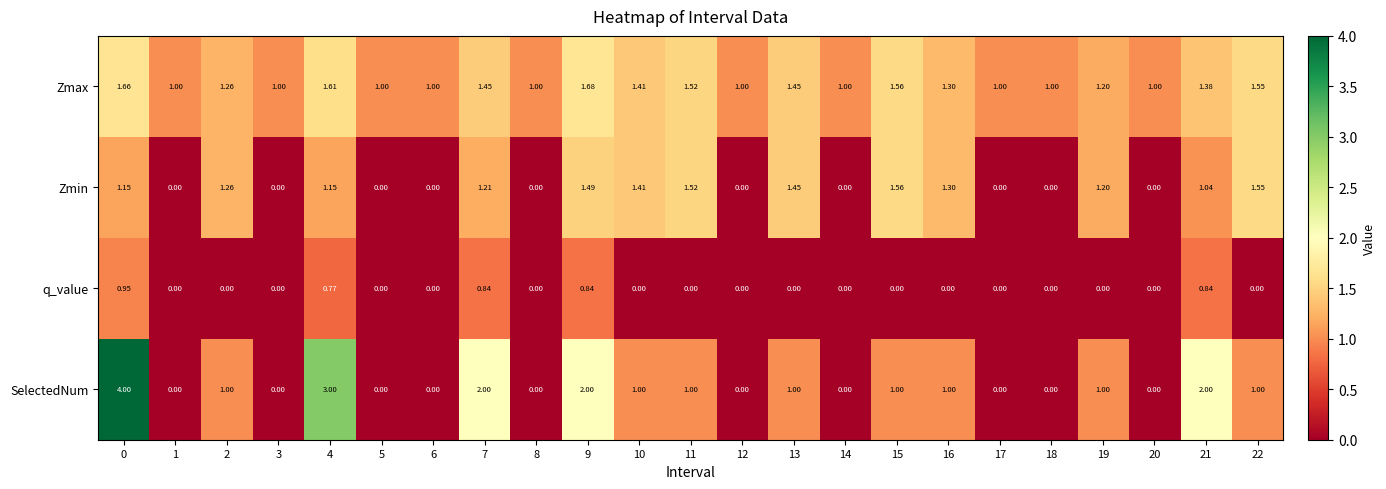

Which series has the largest total across all categories?

Zmax